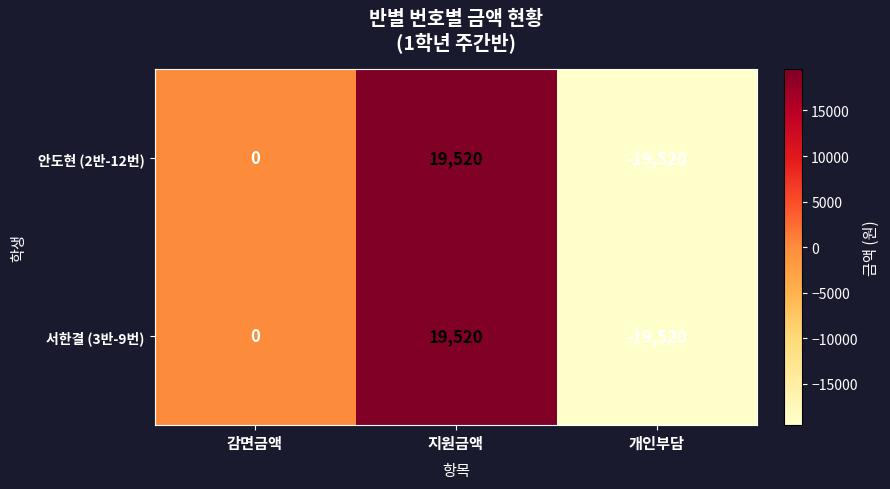

Reading left to right, what are all the values shown in this chart?

안도현 (2반-12번): 0	19520	-19520
서한결 (3반-9번): 0	19520	-19520